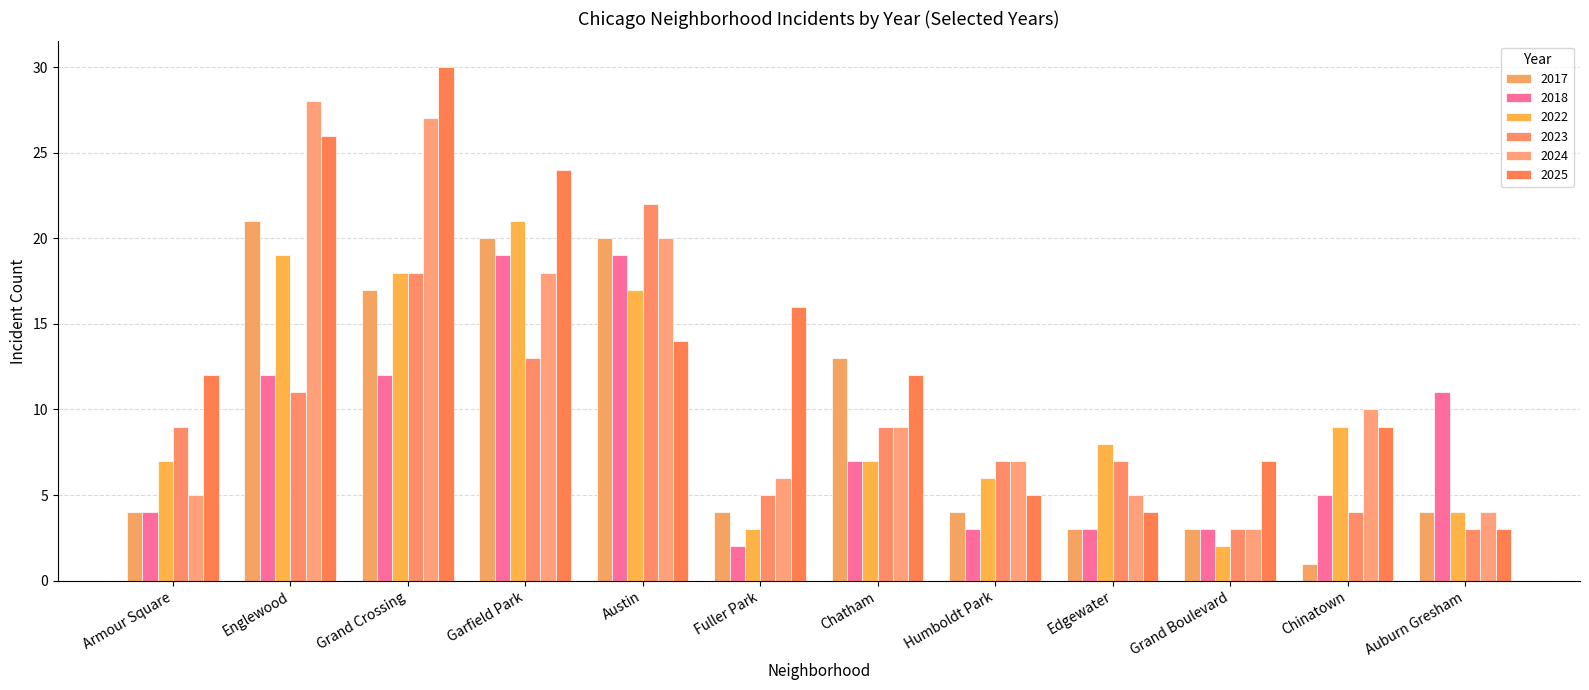

Are the bars grouped side by side (vs. stacked)?

Yes